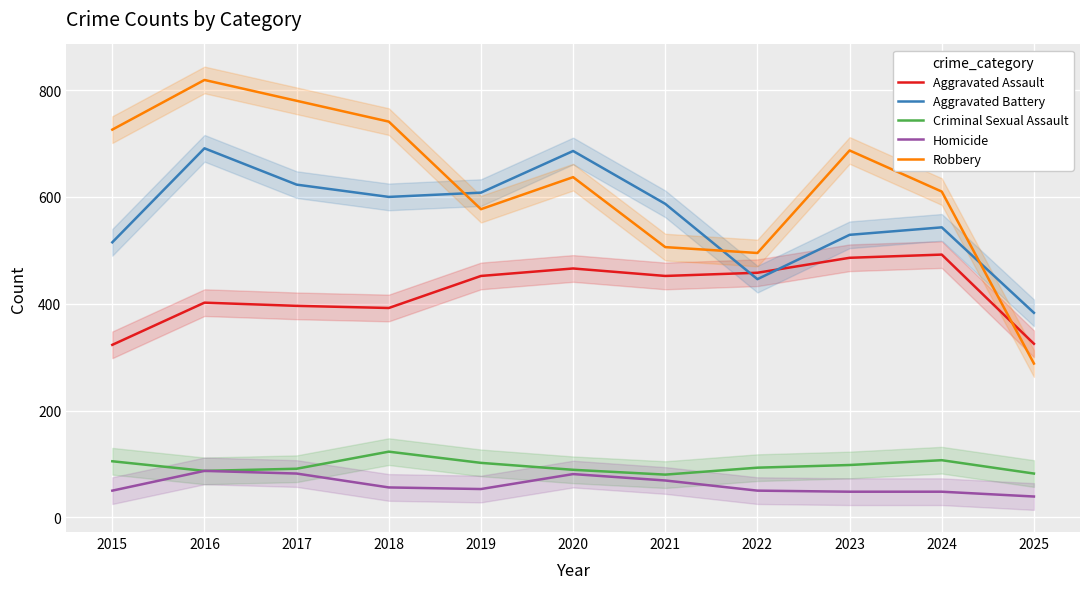

What is the sum of the Aggravated Battery values at 2022 and 2025?

829